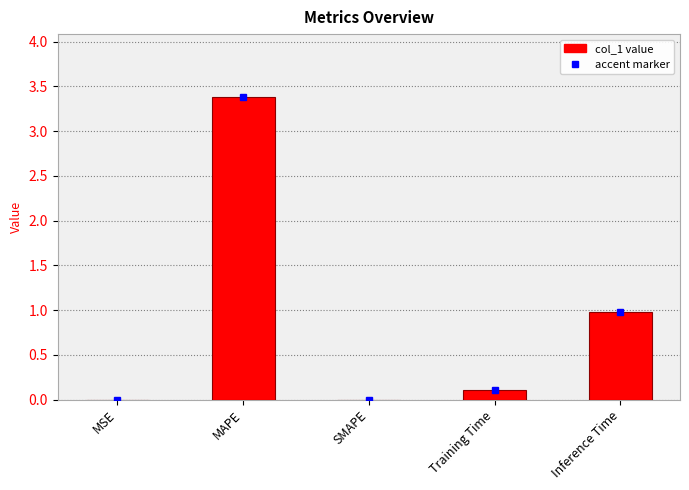

What is the change in value from MAPE to Inference Time?

-2.4